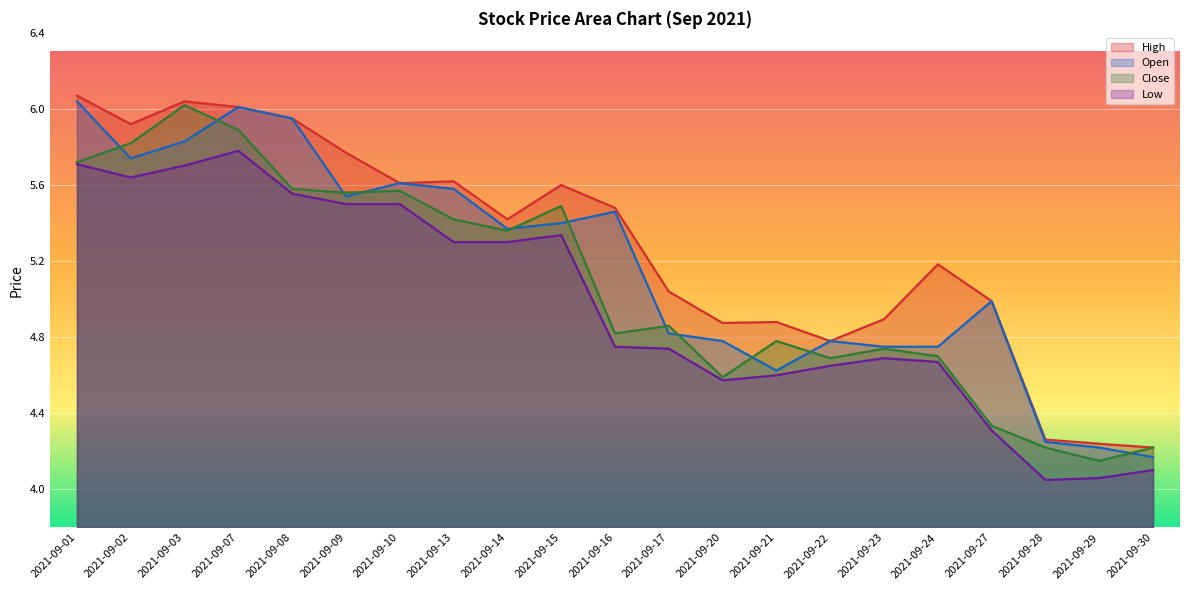

What is the value of the Close point at the 8th from the left?

5.4